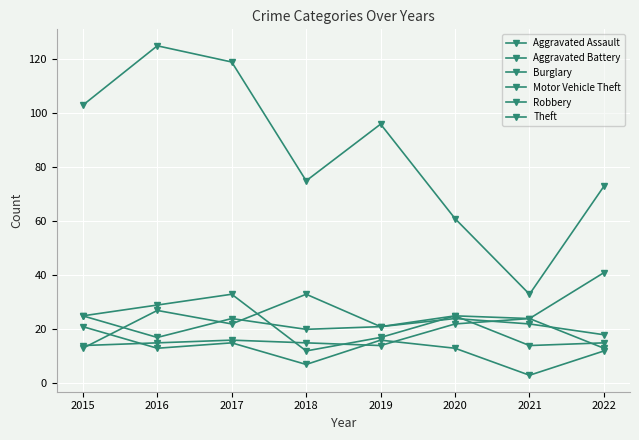

How many lines are shown in the chart?

6